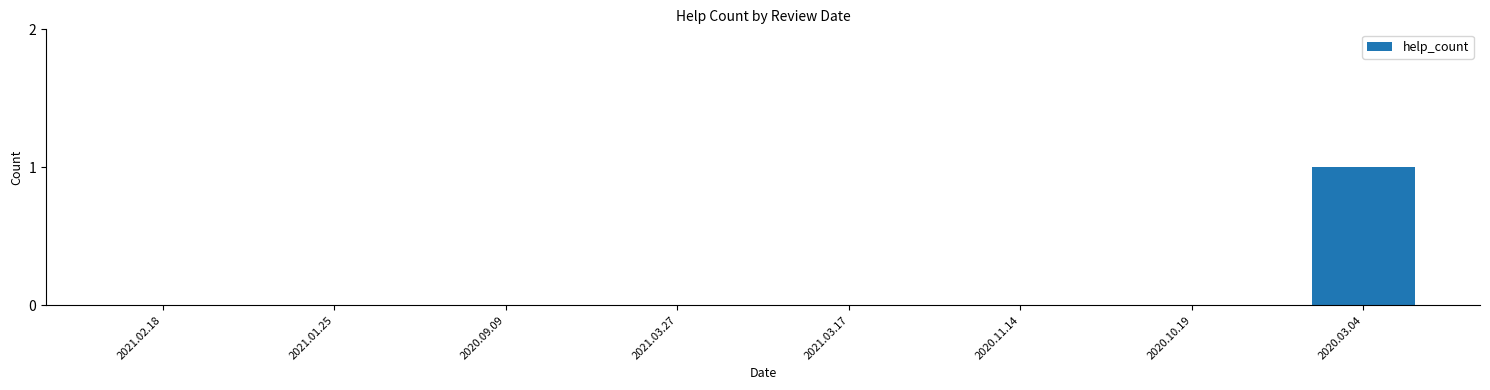

The value at 2021.02.18 is 0. True or false?

True